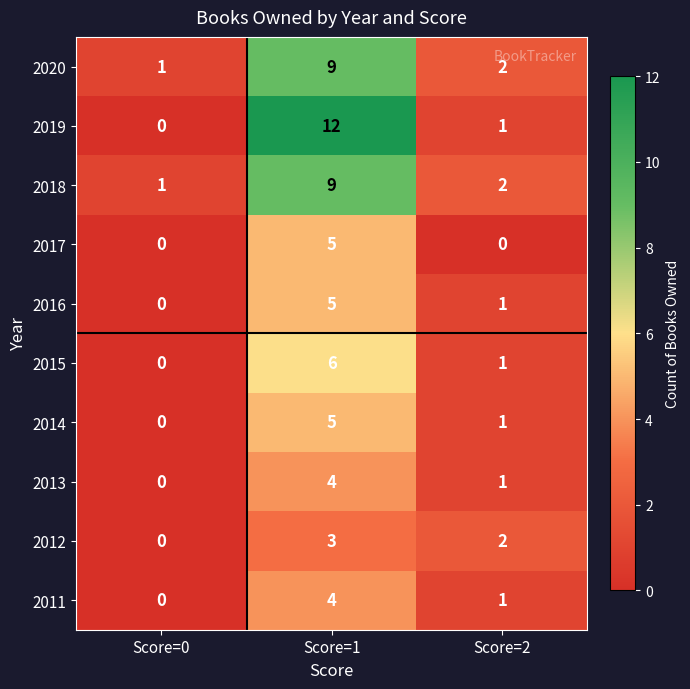

Count the 2011 values in the range 0 to 4.

3